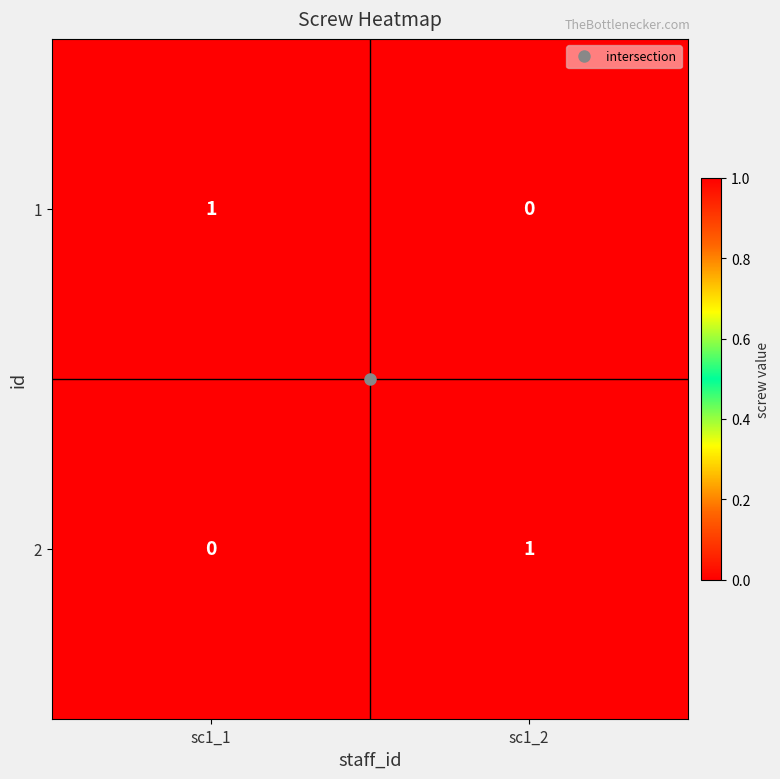

How many distinct data groups are displayed?

2